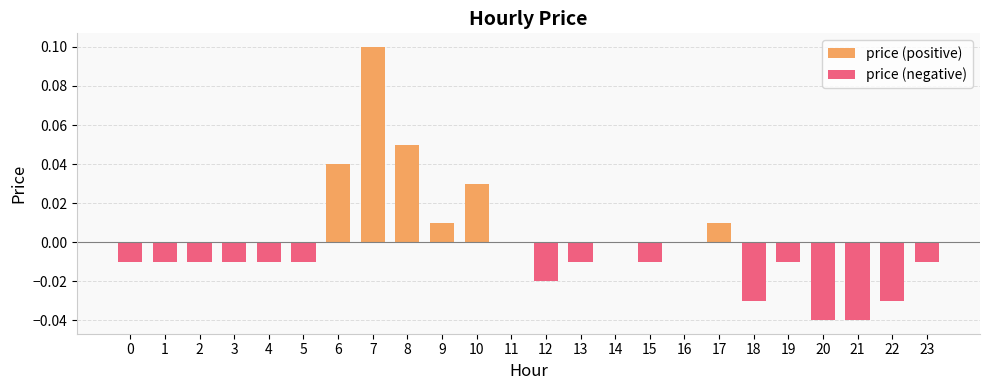

How many data points are above 0?

6